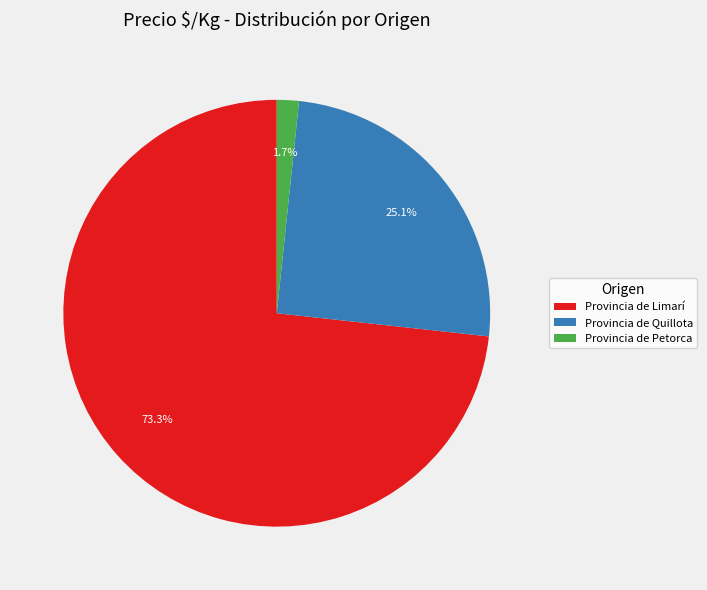

Which category has the smallest portion of the pie?

Provincia de Petorca